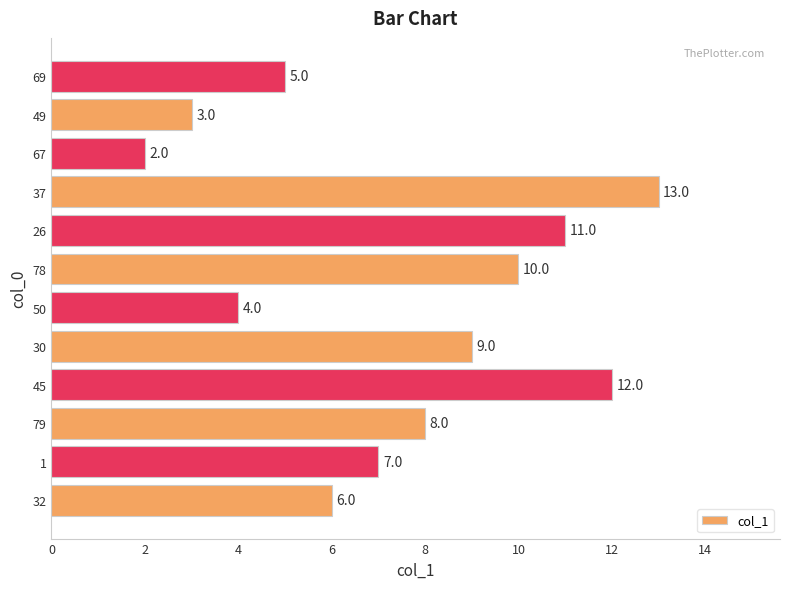

What is the average value?

8